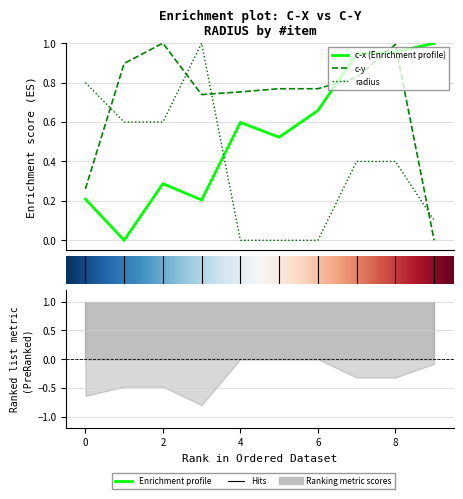

Which category has the highest value across all series?

9